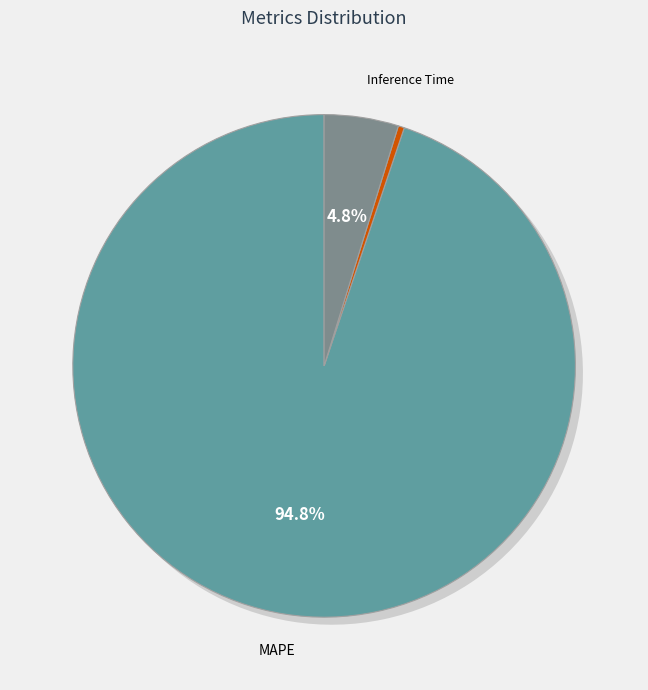

Is it true that SMAPE is 0% of the pie?

True